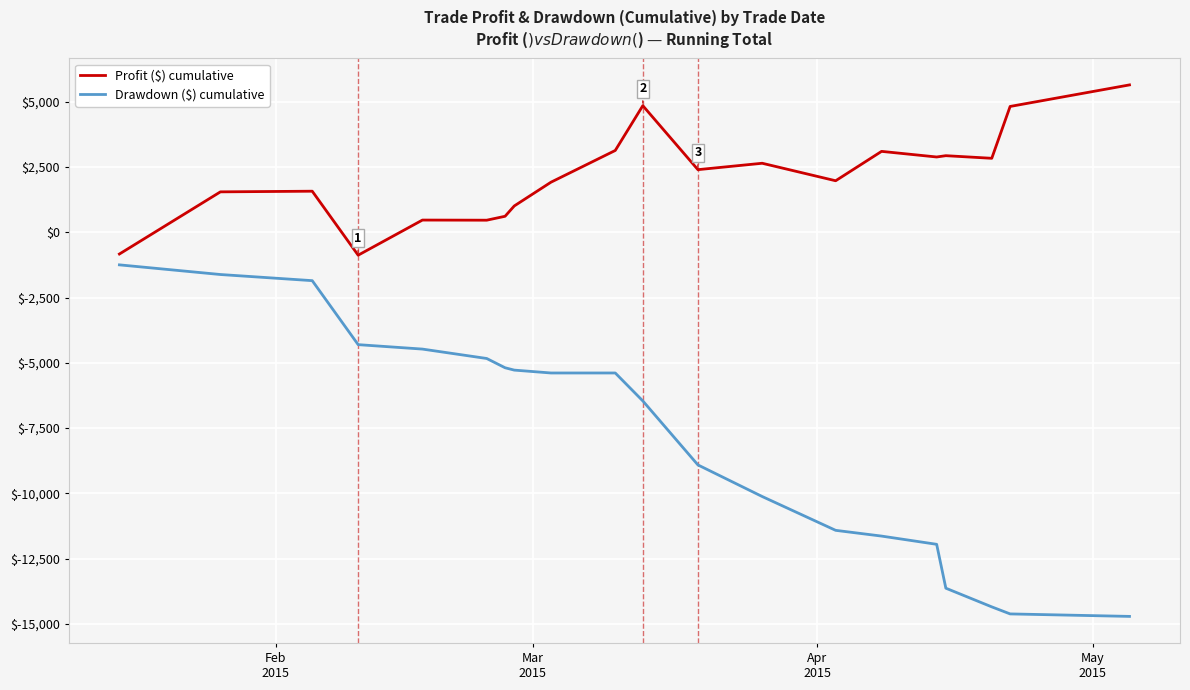

What is the minimum value shown in the chart?

-14710